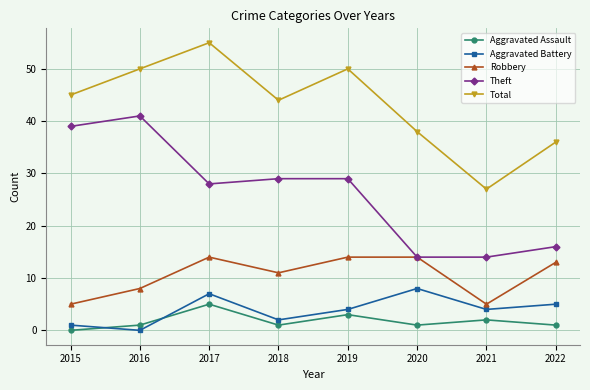

True or false: Aggravated Assault has a value of 5 at 2019.

False